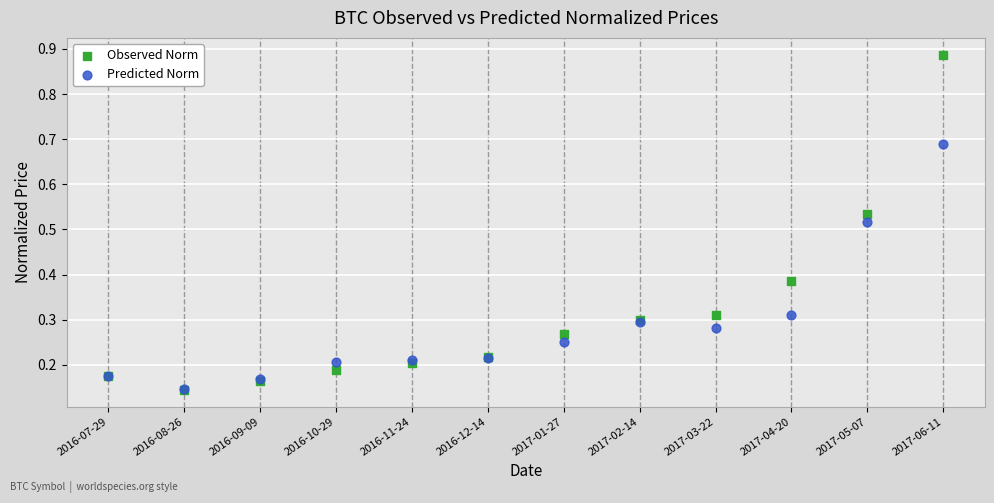

What are all the series names shown in the legend?

Observed Norm, Predicted Norm